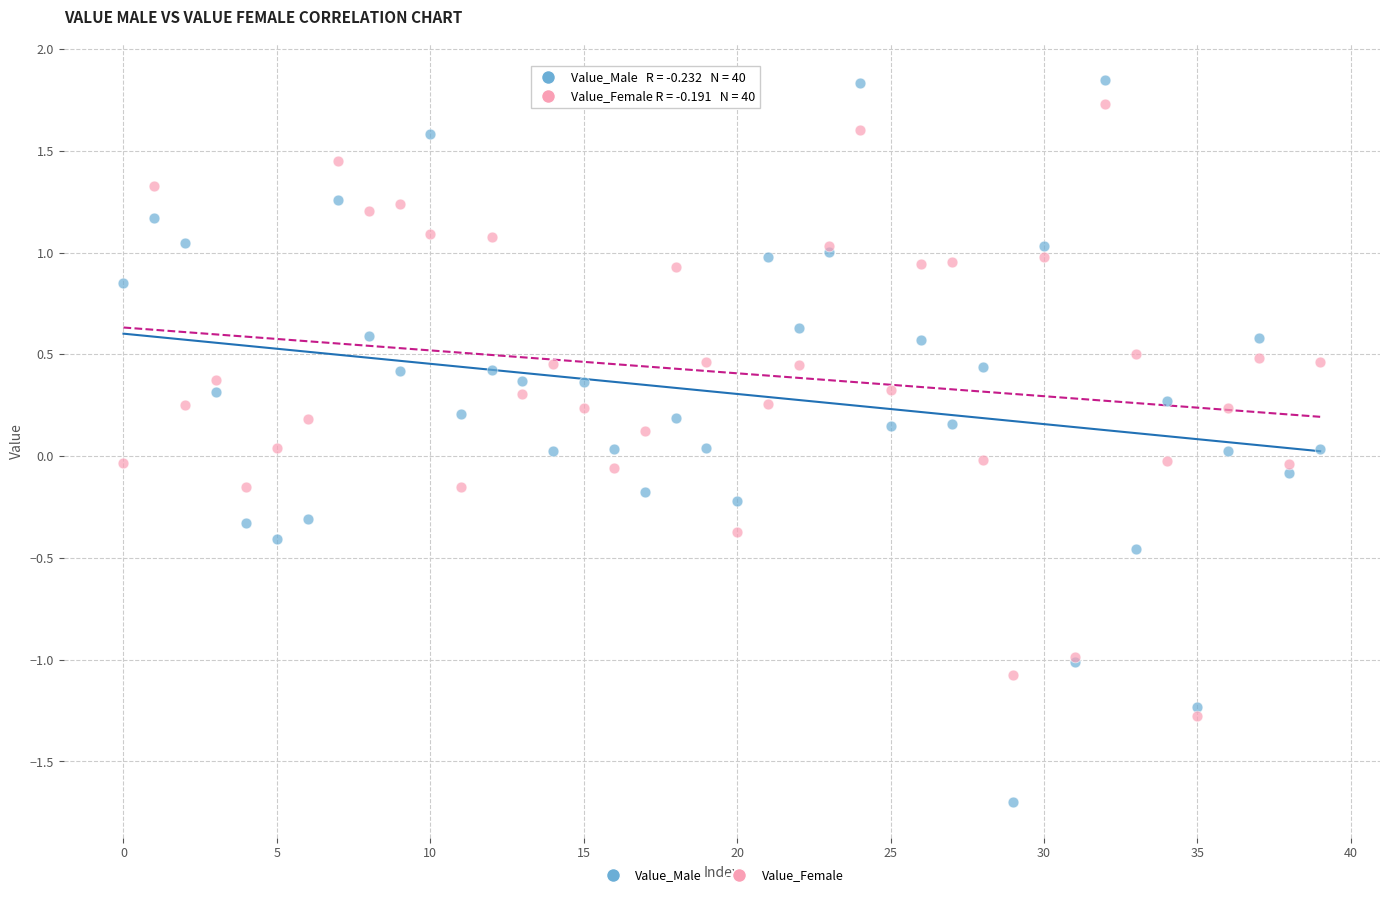

Which series contains the lowest Y value?

Value_Male